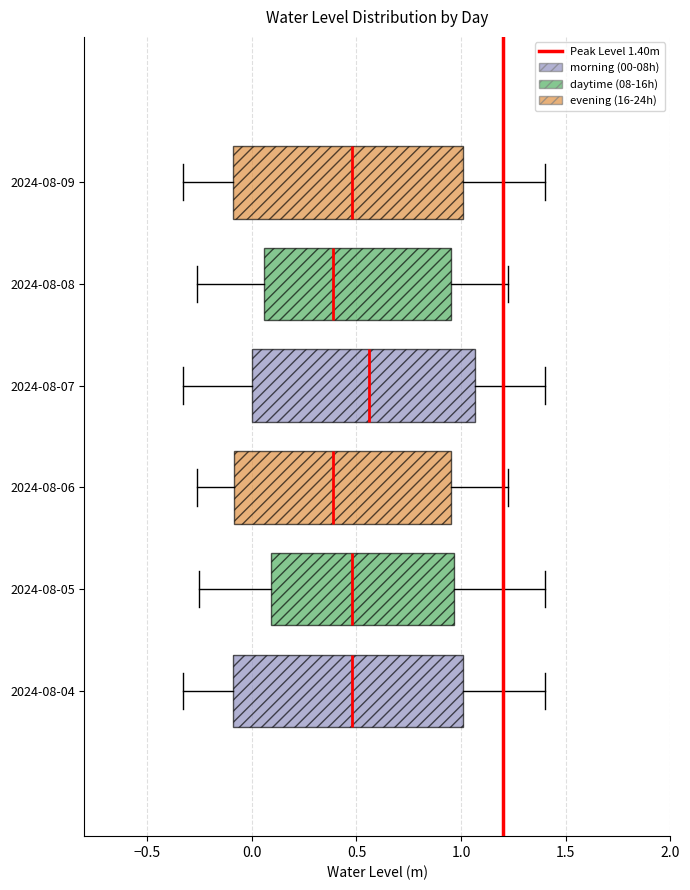

Reading bottom to top, transcribe this box plot: for each box, give where its median line is, the range the box spans, and where its two whiskers end, as read against the x-axis. The values are not printed on the chart, so give them approximately, as read against the axis.

2024-08-04: median 0.50, box -0.10 to 1.00, whiskers -0.35 to 1.40
2024-08-05: median 0.50, box 0.10 to 0.95, whiskers -0.25 to 1.40
2024-08-06: median 0.40, box -0.10 to 0.95, whiskers -0.25 to 1.20
2024-08-07: median 0.55, box 0.00 to 1.05, whiskers -0.35 to 1.40
2024-08-08: median 0.40, box 0.05 to 0.95, whiskers -0.25 to 1.20
2024-08-09: median 0.50, box -0.10 to 1.00, whiskers -0.35 to 1.40